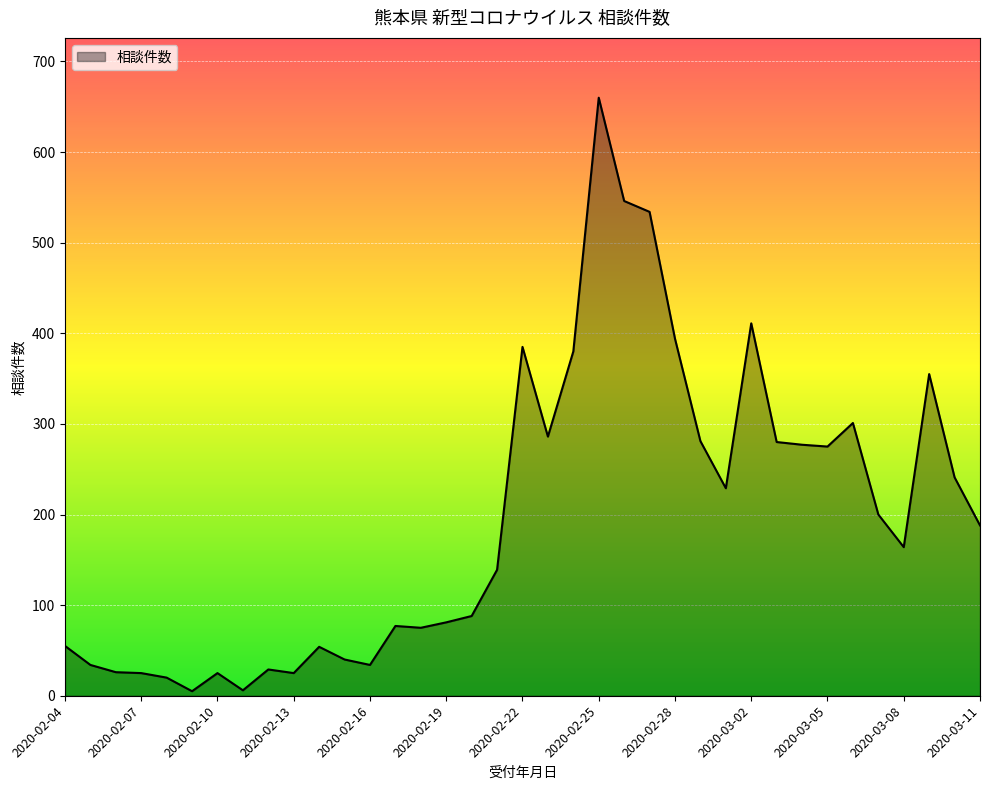

How many lines are shown in the chart?

1